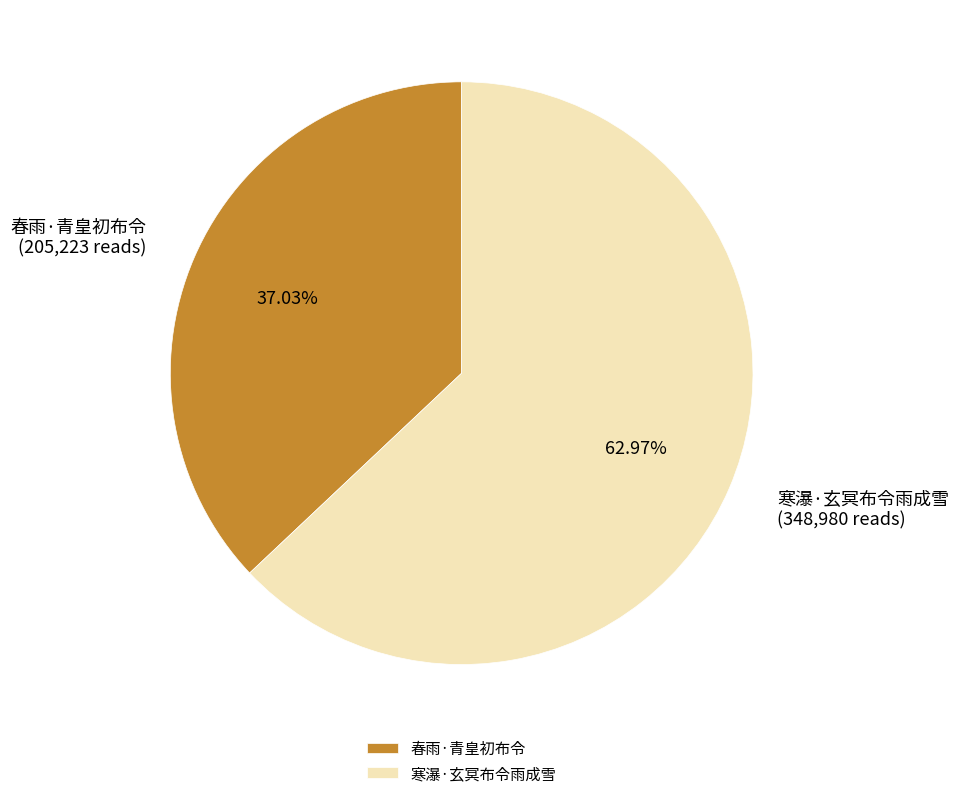

To the nearest percent, what is the difference between the 春雨·青皇初布令 and 寒瀑·玄冥布令雨成雪 slice percentages?

26%